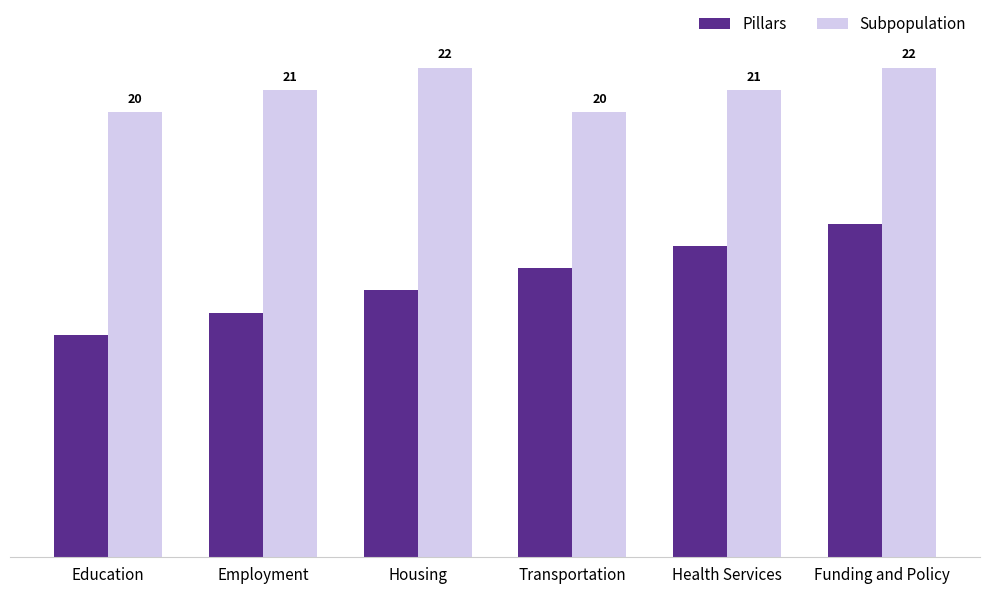

Where is Pillars nearest to the value 12?

Housing